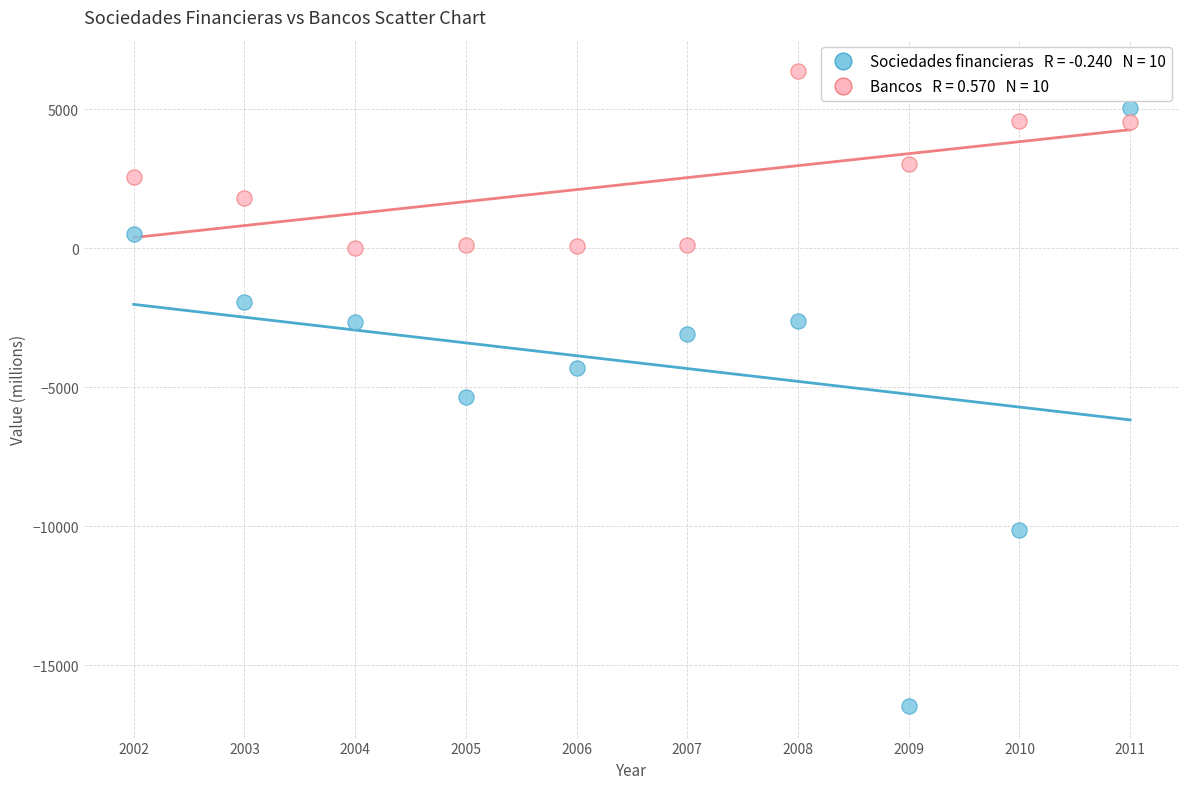

Across all series, what Y value is closest to -5045?

-5350